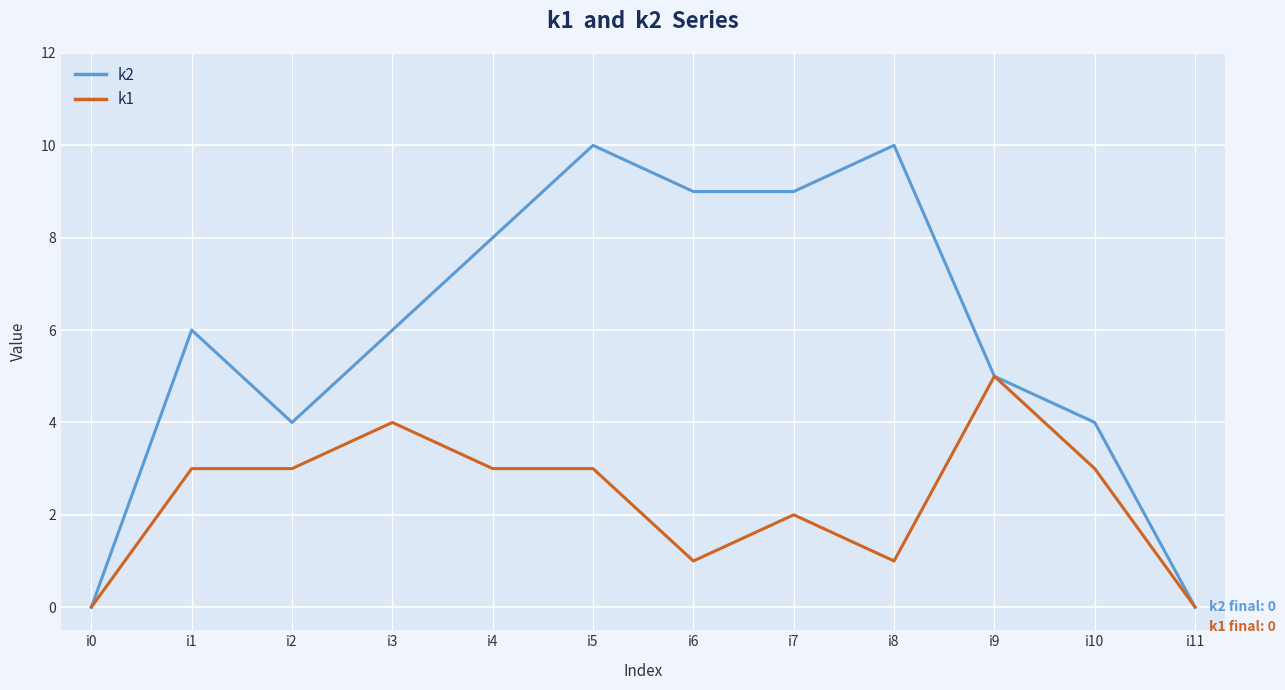

What is the greatest value displayed?

10